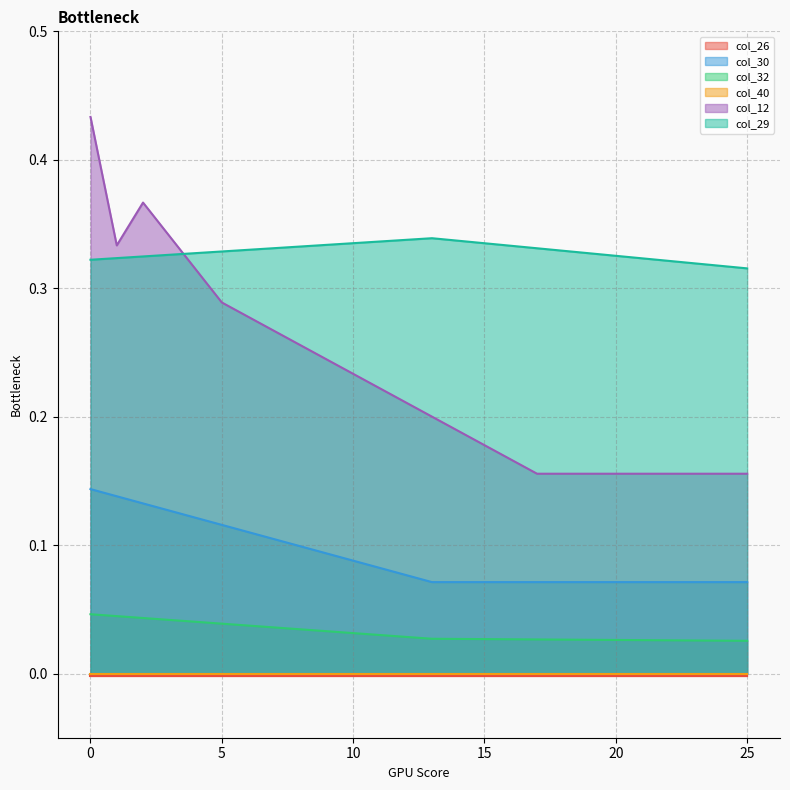

Which series changed the most between 5 and 19?

col_12